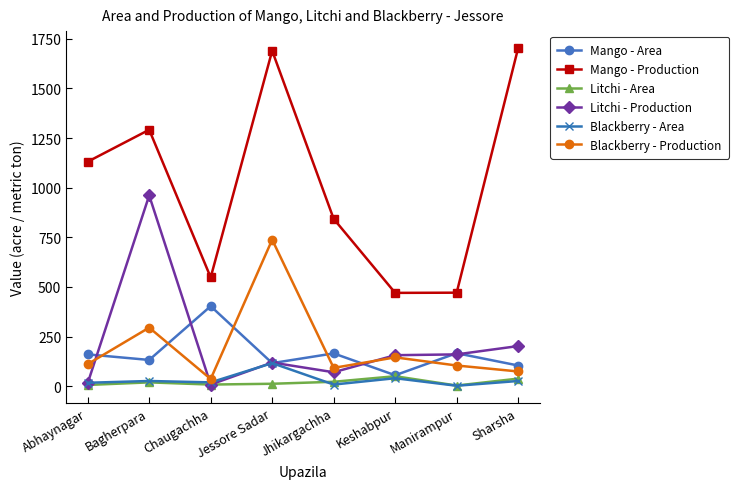

What is the maximum value shown in the chart?

1704